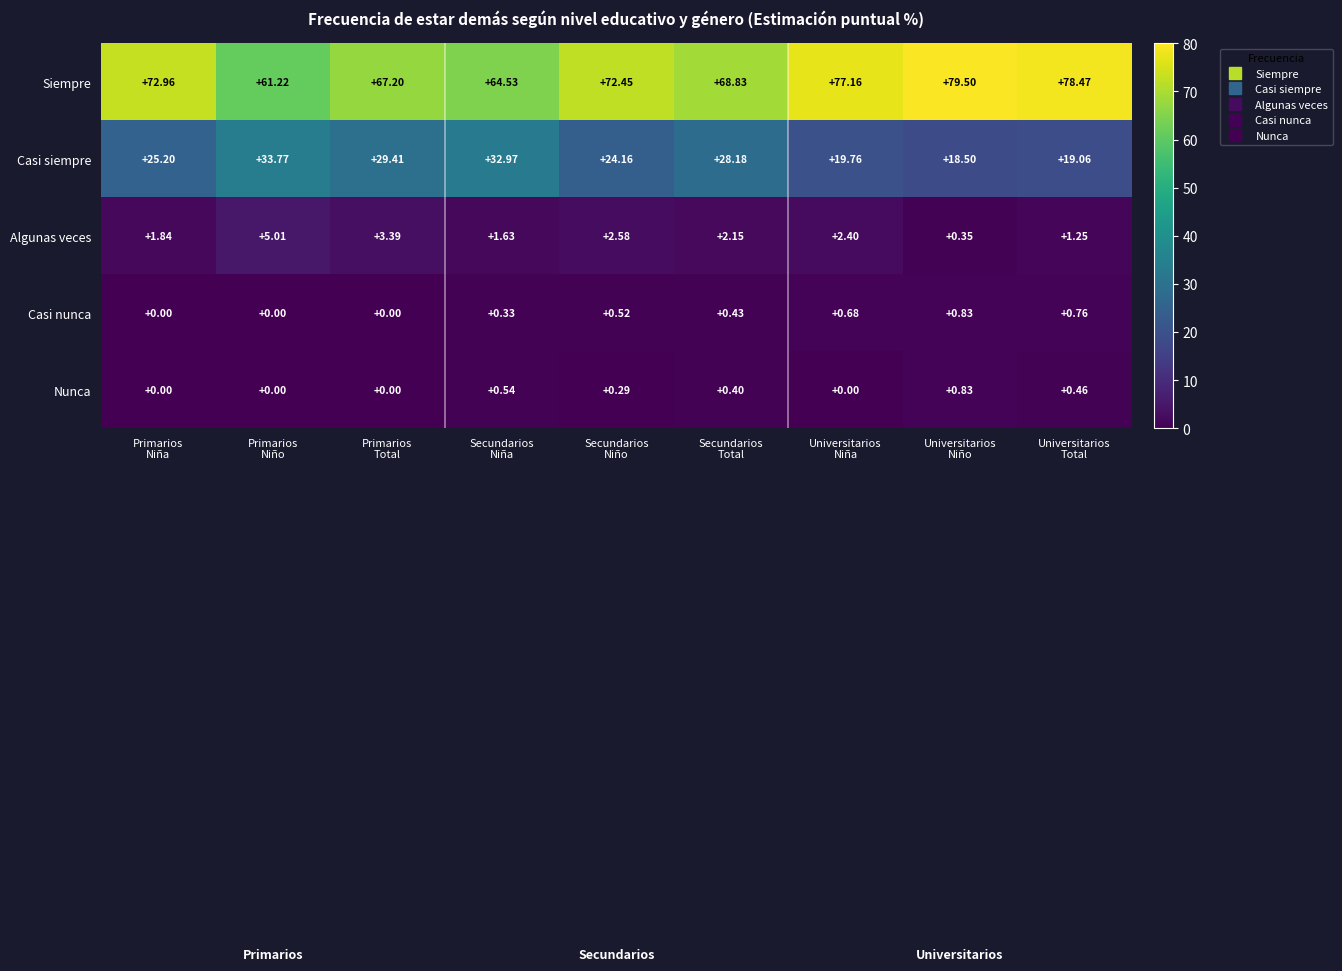

What is the total value across all series at Universitarios
Niña?

100.0